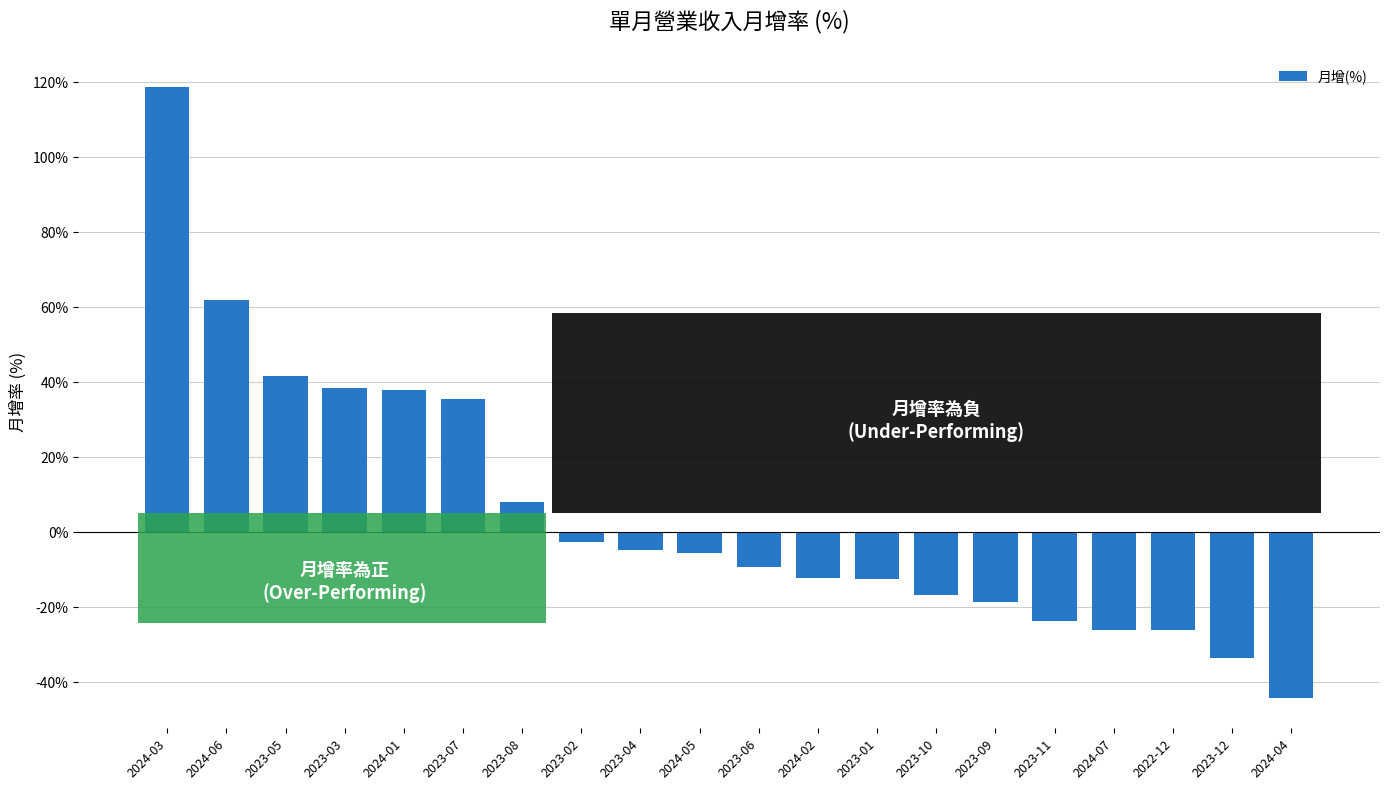

Which label corresponds to the largest value in the chart?

2024-03